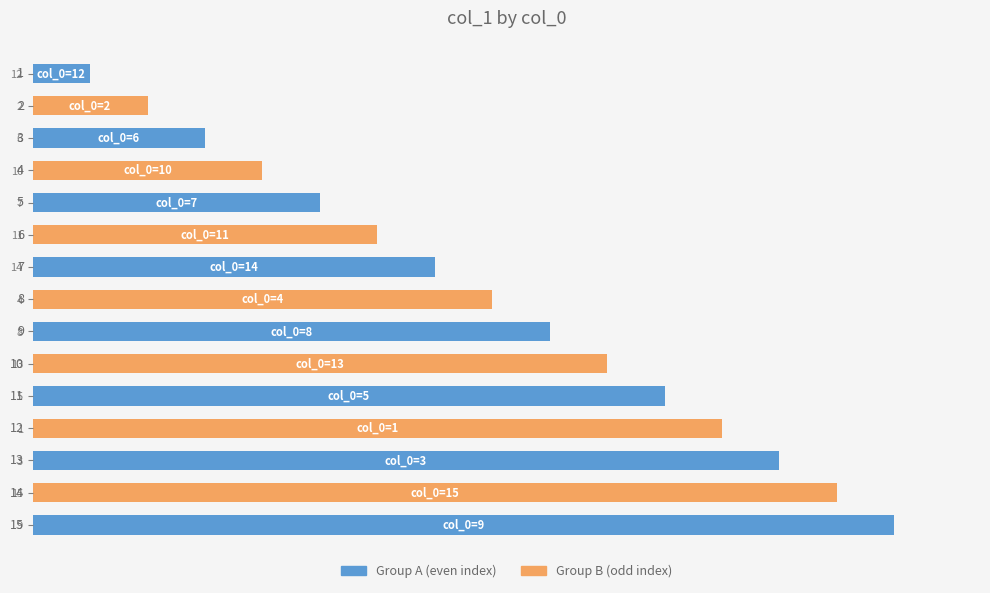

Count the number of categories in the chart.

15